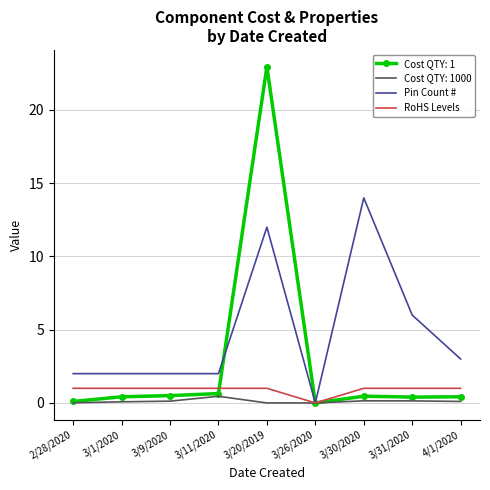

What position from the right is 3/1/2020?

8